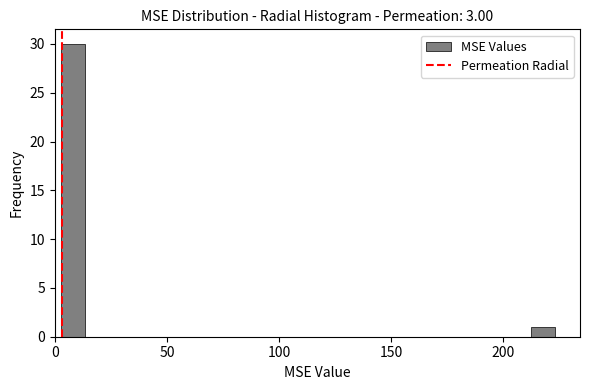

Around what value on the x-axis is the tallest bar? Give the approximate position of its centre, as read against the axis.

10